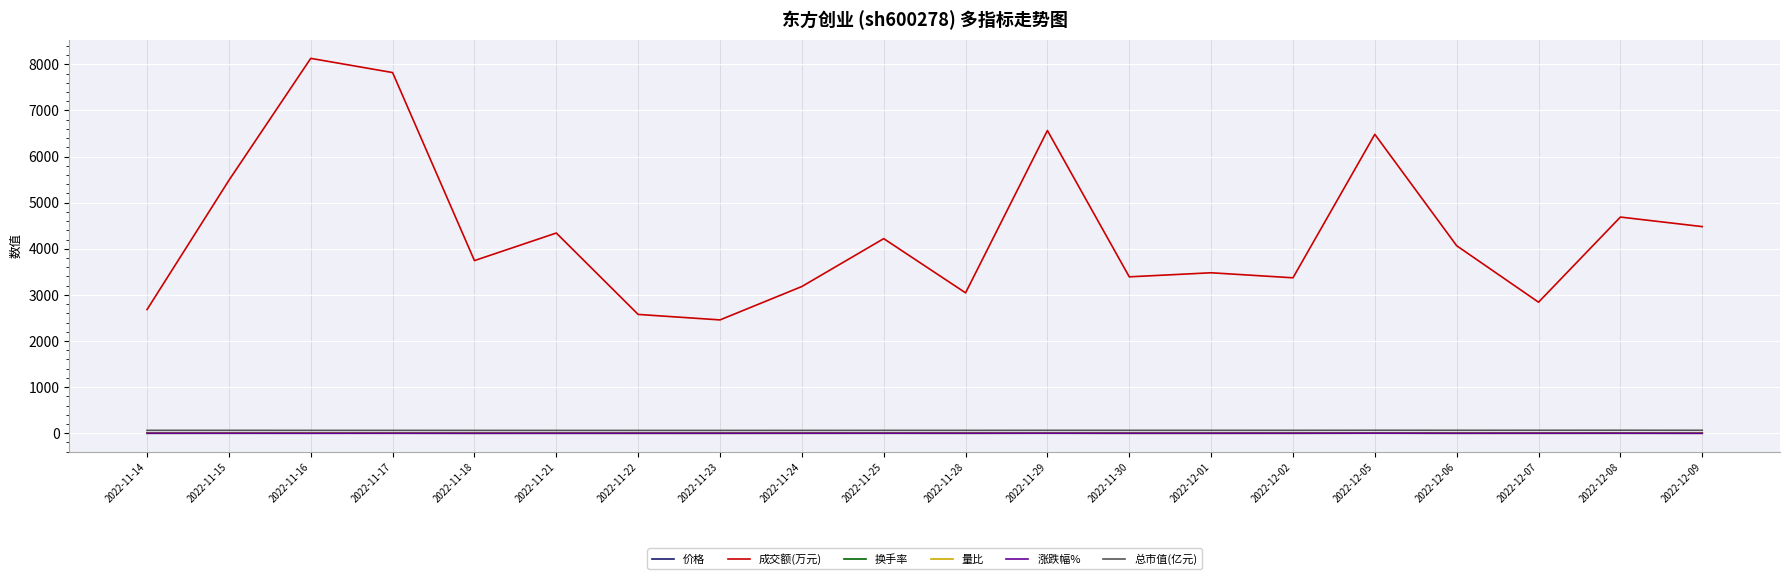

Which series has the largest total across all categories?

成交额(万元)